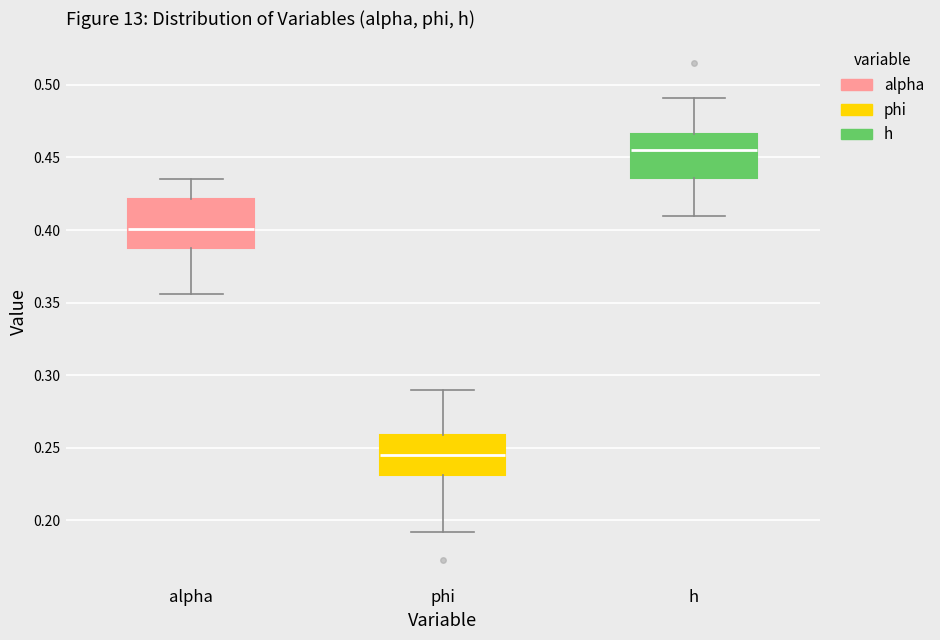

Reading left to right, read every box against the y-axis: the position of its median line, the range the box covers, and the ends of its whiskers. The values are not printed on the chart, so give them approximately, as read against the axis.

alpha: median 0.400, box 0.390 to 0.420, whiskers 0.355 to 0.435
phi: median 0.245, box 0.230 to 0.260, whiskers 0.190 to 0.290
h: median 0.455, box 0.435 to 0.465, whiskers 0.410 to 0.490